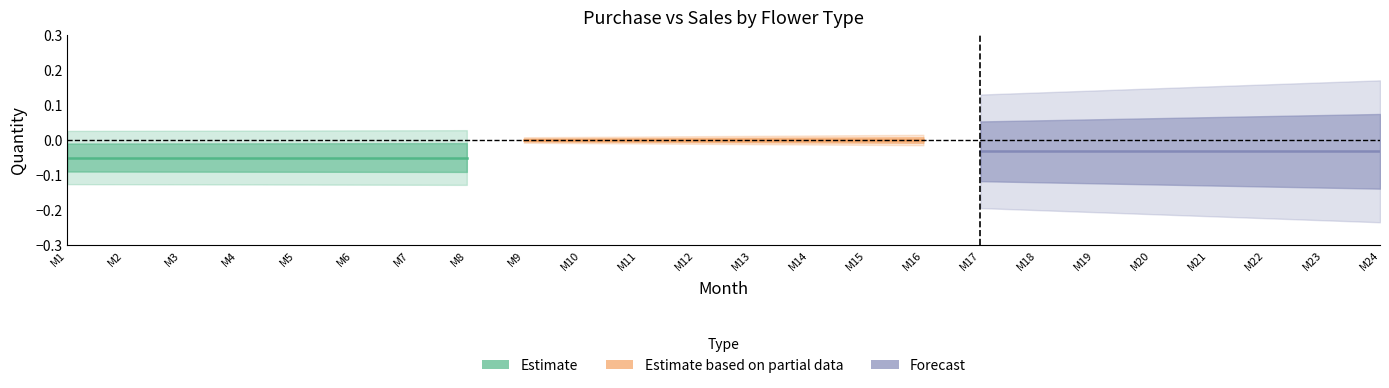

True or false: Forecast and Estimate based on partial data intersect in this chart.

False